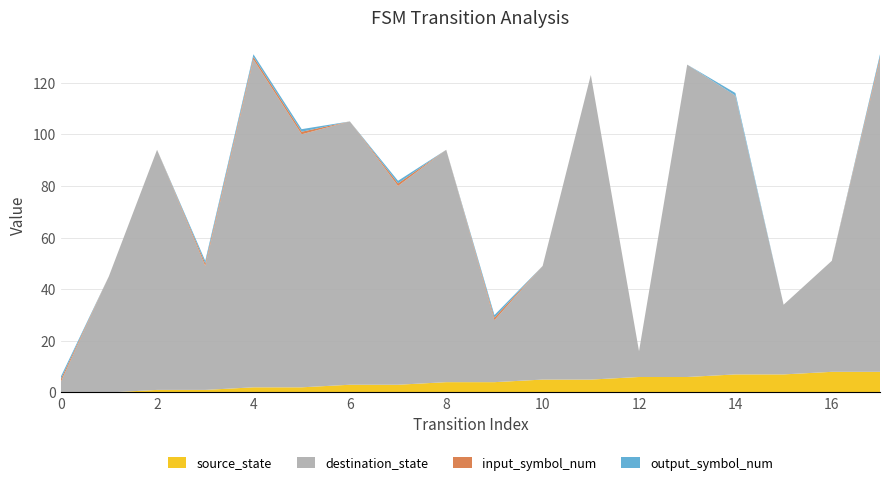

Reading left to right, extract all data points from this chart.

source_state: 0	0	1	1	2	2	3	3	4	4	5	5	6	6	7	7	8	8
destination_state: 4	45	93	48	127	98	102	77	90	24	44	118	10	121	108	27	43	121
input_symbol_num: 1	0	0	1	1	1	0	1	0	1	0	0	0	0	0	0	0	1
output_symbol_num: 1	0	0	1	1	1	0	1	0	1	0	0	0	0	1	0	0	1